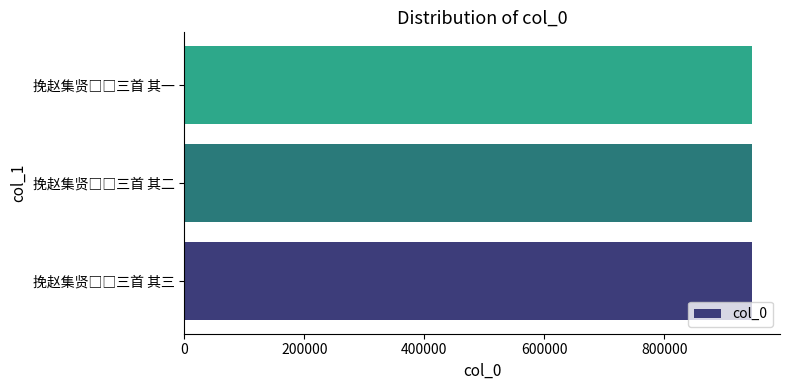

Are the bars grouped side by side (vs. stacked)?

No